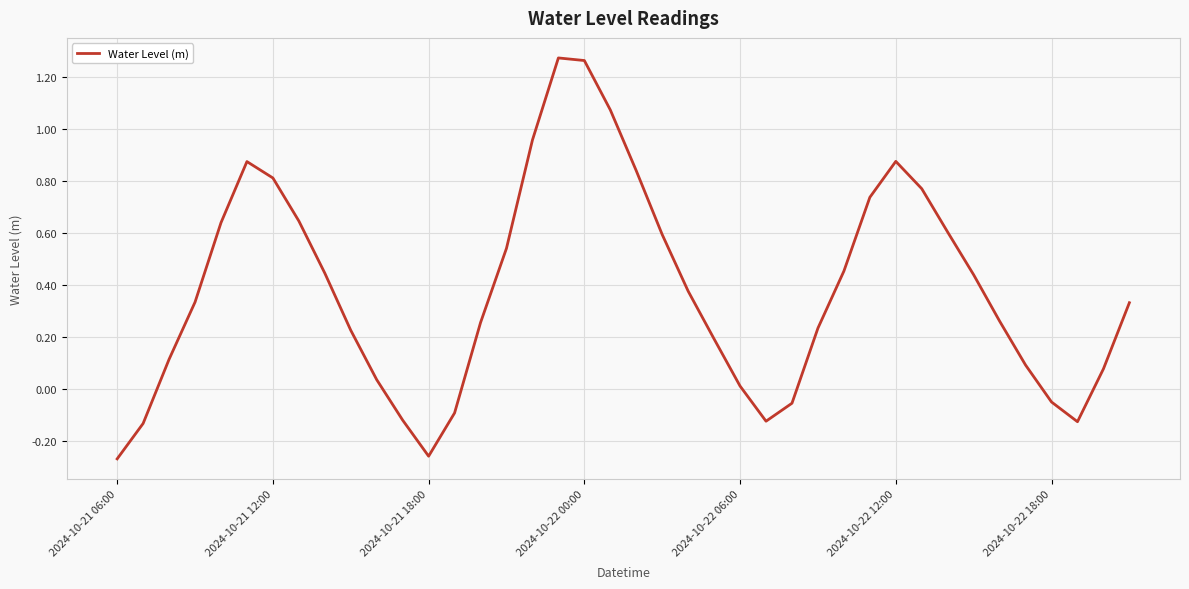

Does the chart display data point markers on the line(s)?

No